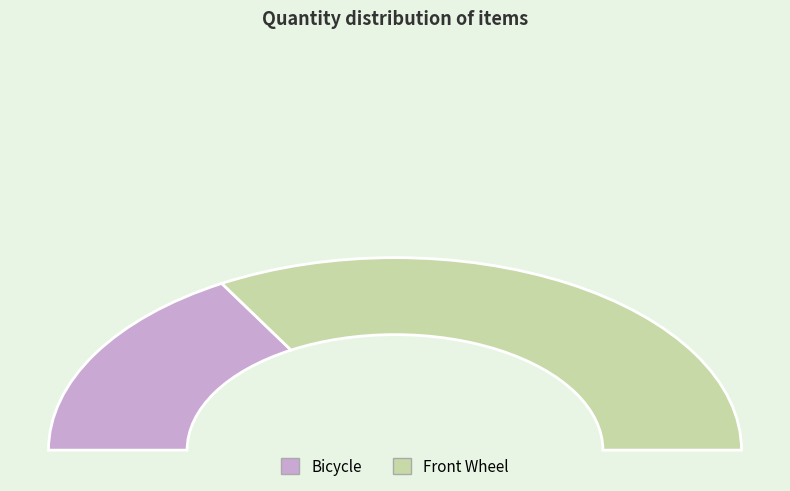

How many segments does this pie chart have?

2